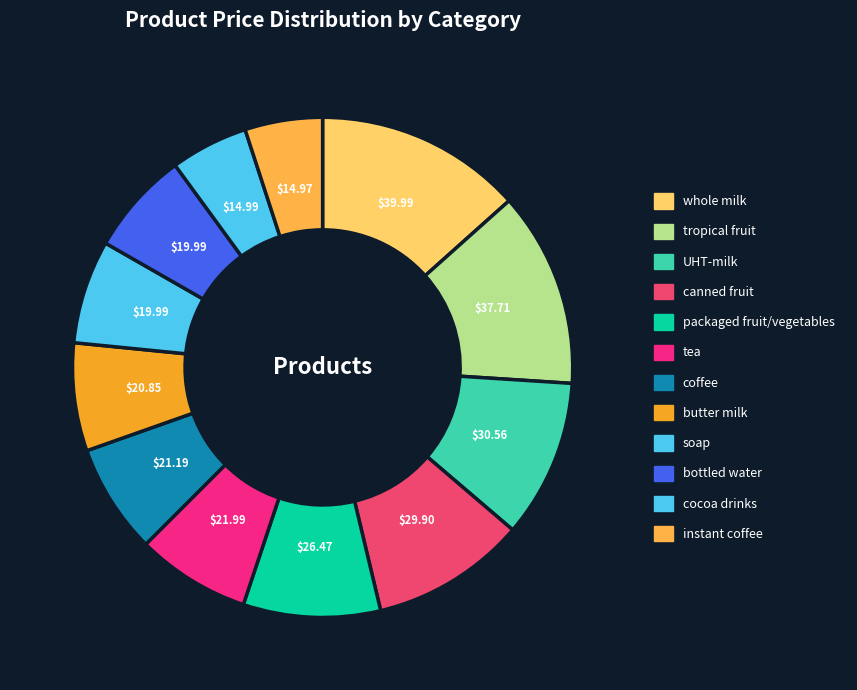

Count the number of slices in the pie.

12